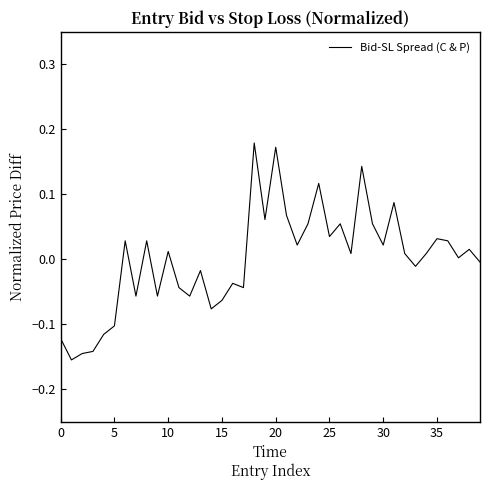

What is the difference between the maximum and minimum values?

0.3